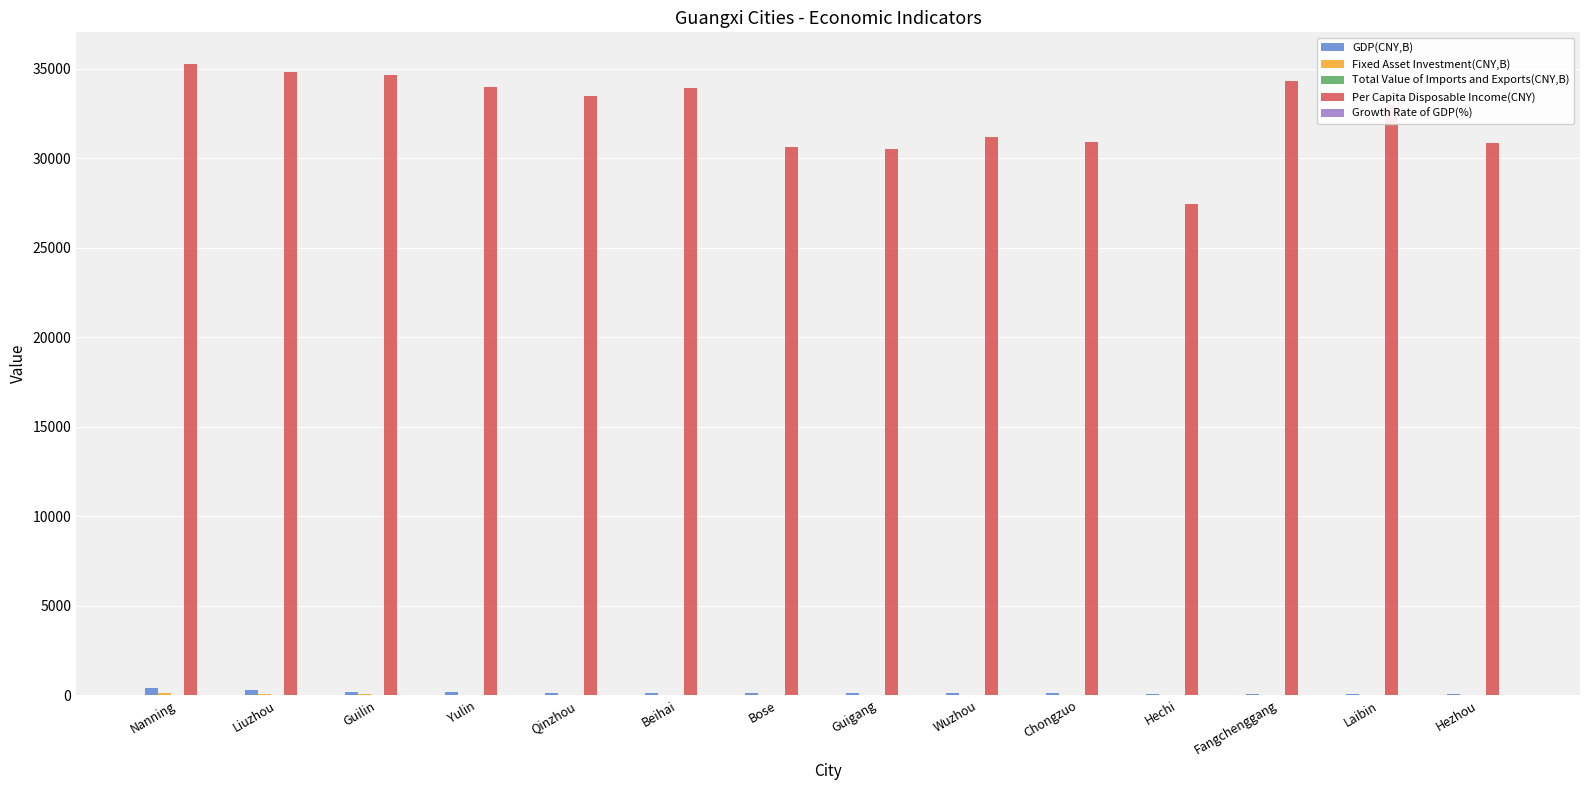

Which series changed the most between Beihai and Chongzuo?

Per Capita Disposable Income(CNY)